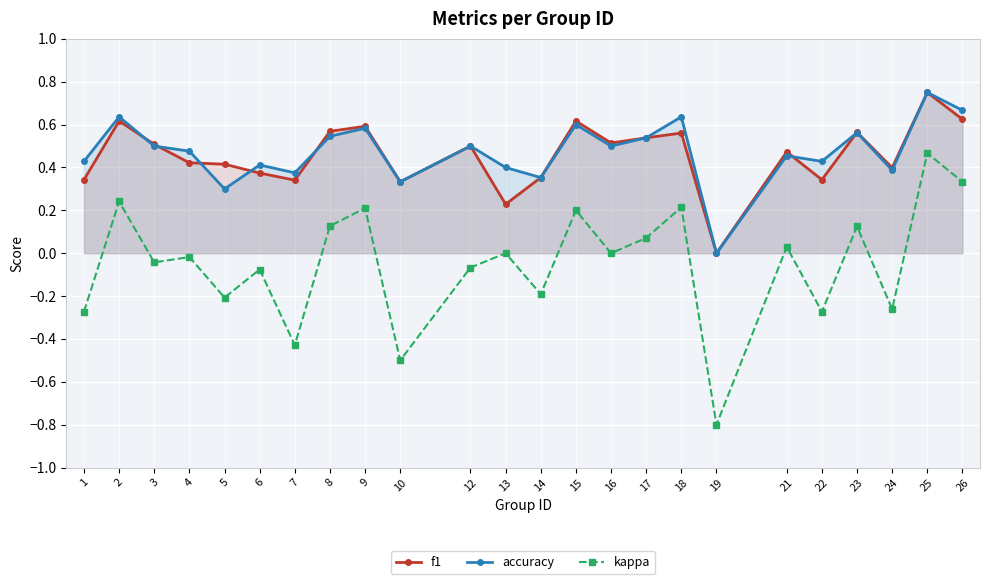

How many categories are shown in the chart?

24